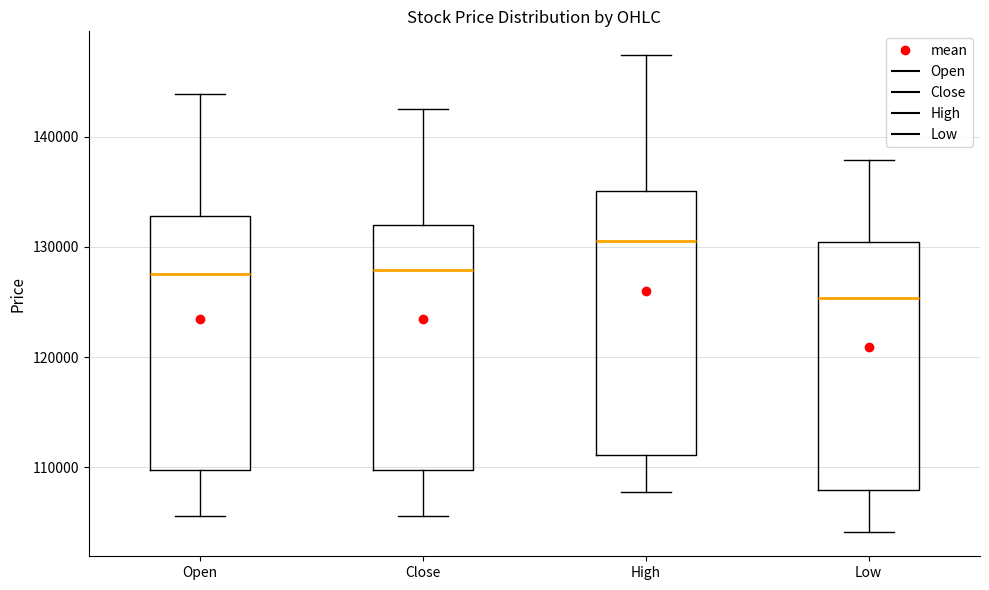

Reading left to right, read every box against the y-axis: the position of its median line, the range the box covers, and the ends of its whiskers. The values are not printed on the chart, so give them approximately, as read against the axis.

Open: median 128000, box 110000 to 133000, whiskers 106000 to 144000
Close: median 128000, box 110000 to 132000, whiskers 106000 to 143000
High: median 131000, box 111000 to 135000, whiskers 108000 to 147000
Low: median 125000, box 108000 to 130000, whiskers 104000 to 138000